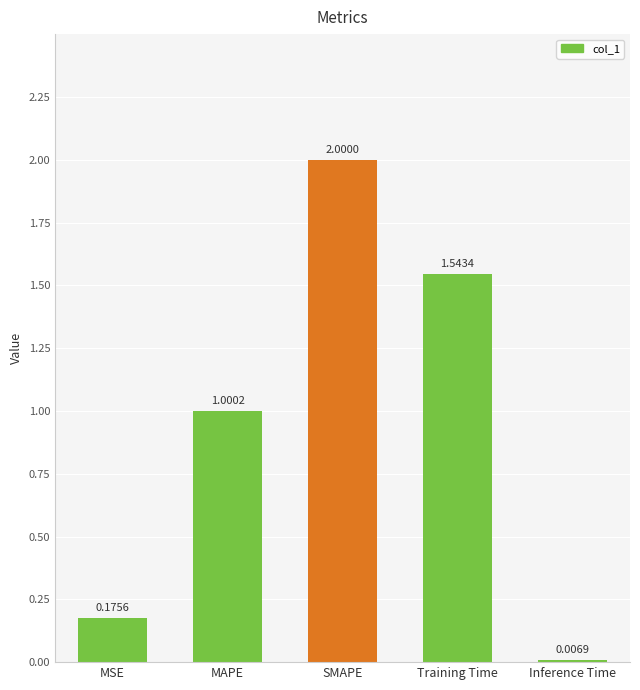

How many distinct data groups are displayed?

1